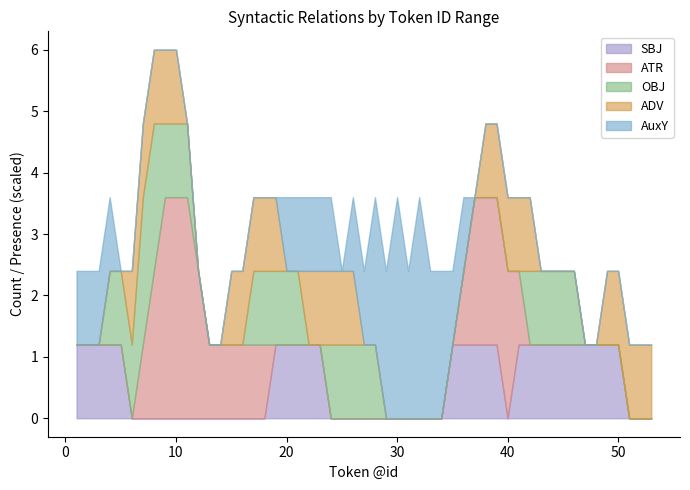

What is the highest value of the SBJ series?

1.2